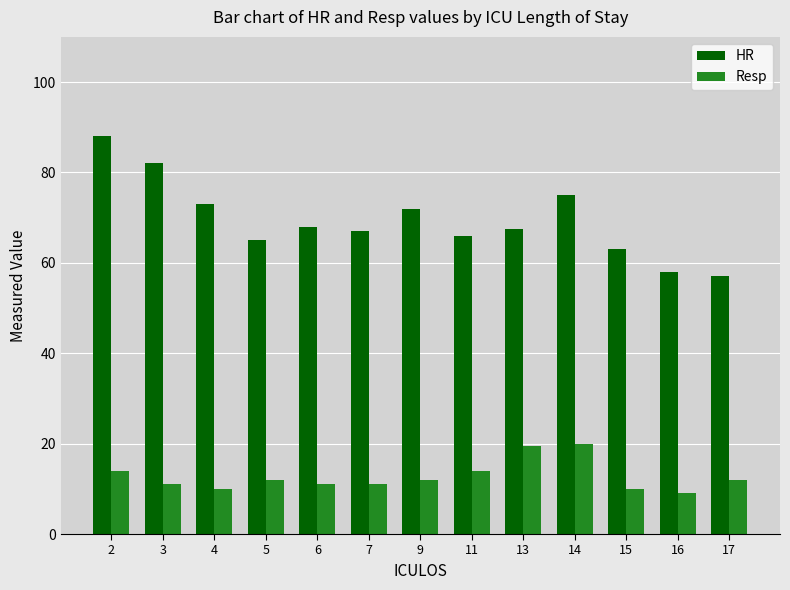

Does the chart contain stacked bars?

No